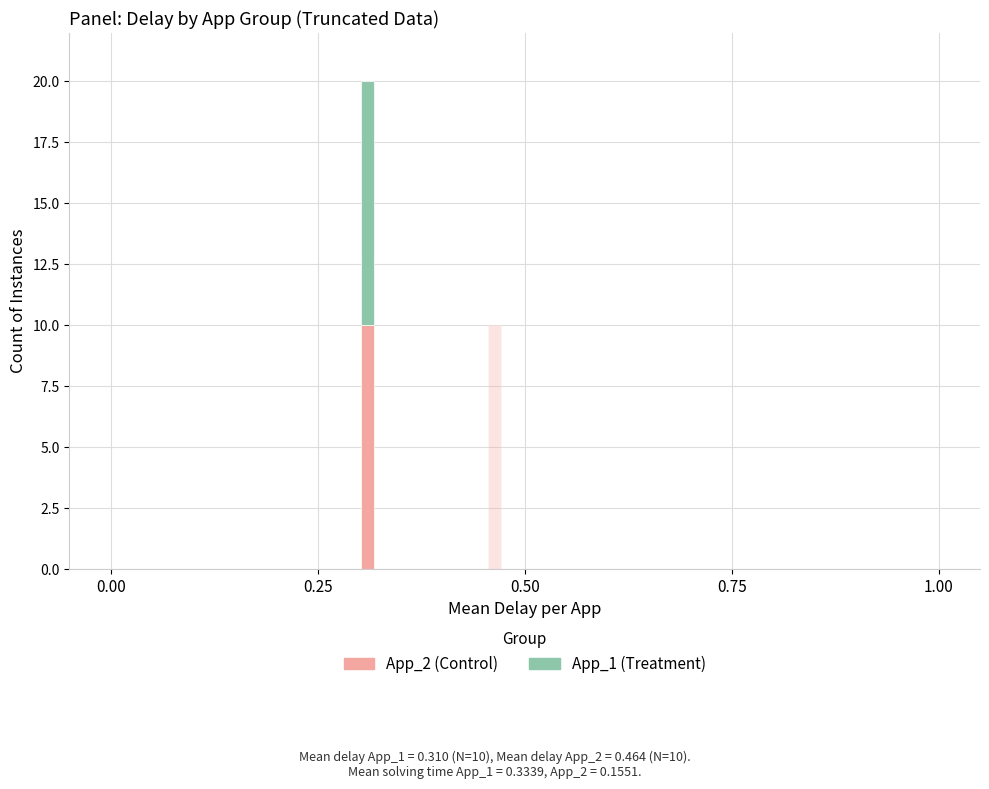

The value of App_2 at 10 is 0.8. True or false?

False